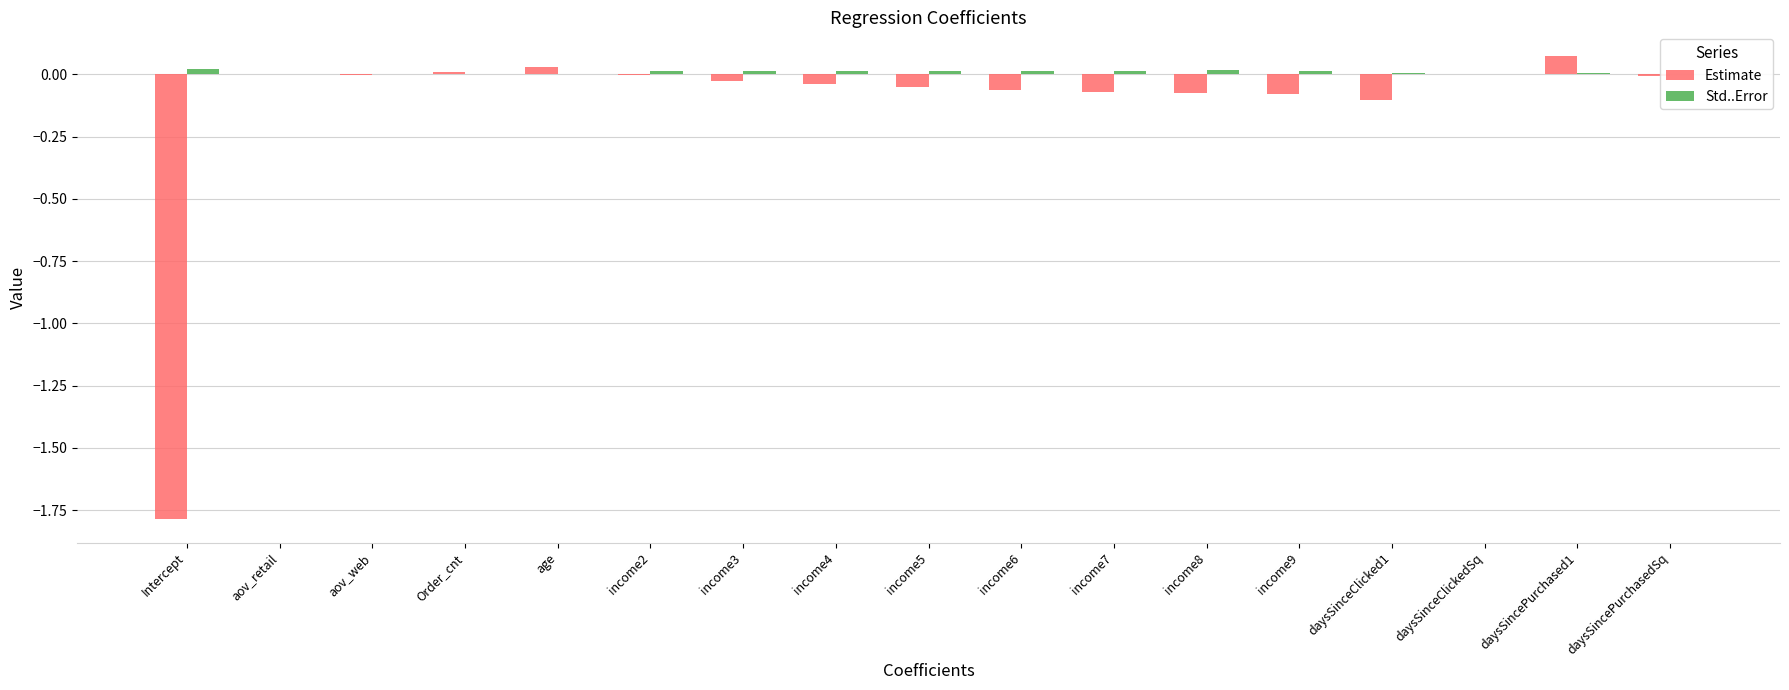

The Estimate series shows -0.1 at income5. True or false?

True